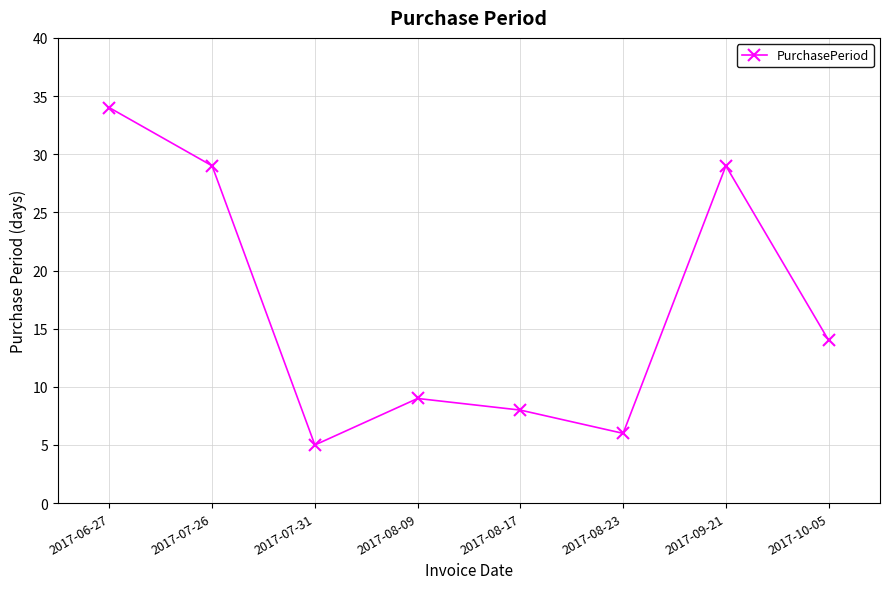

How many points are higher than both their immediate neighbors (excluding endpoints)?

2